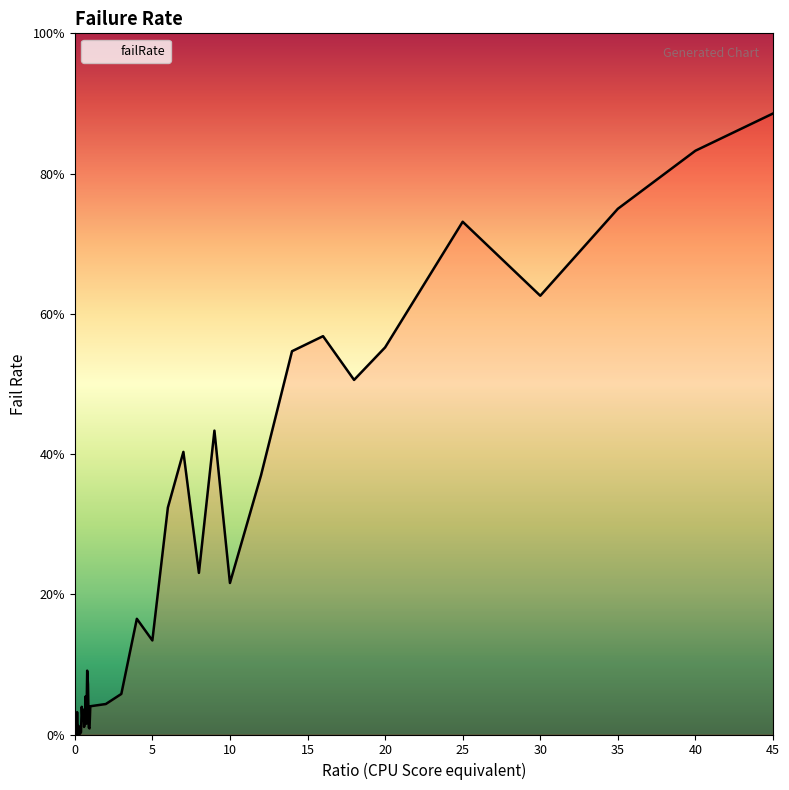

Reading left to right, transcribe all the data shown in this chart.

0=0.0	0.05=0.0	0.1=0.0	0.15=0.0	0.2=0.0	0.25=0.0	0.3=0.0	0.35=0.0	0.4=0.0	0.45=0.0	0.5=0.0	0.55=0.0	0.6=0.0	0.65=0.0	0.7=0.1	0.75=0.0	0.8=0.1	0.85=0.1	0.9=0.0	0.95=0.0	1=0.0	2=0.0	3=0.1	4=0.2	5=0.1	6=0.3	7=0.4	8=0.2	9=0.4	10=0.2	12=0.4	14=0.5	16=0.6	18=0.5	20=0.6	25=0.7	30=0.6	35=0.7	40=0.8	45=0.9